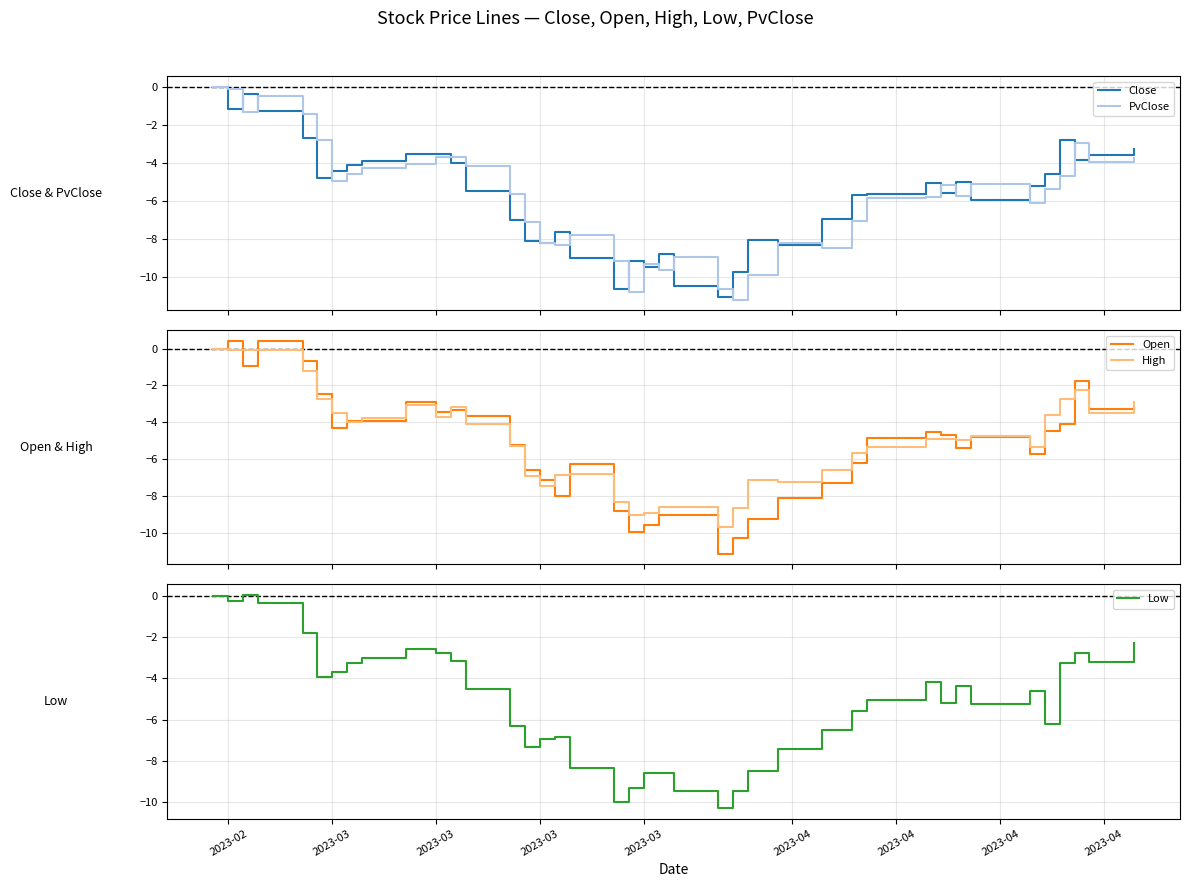

What is the value of the Open point at the 9th from the left?

-2.5